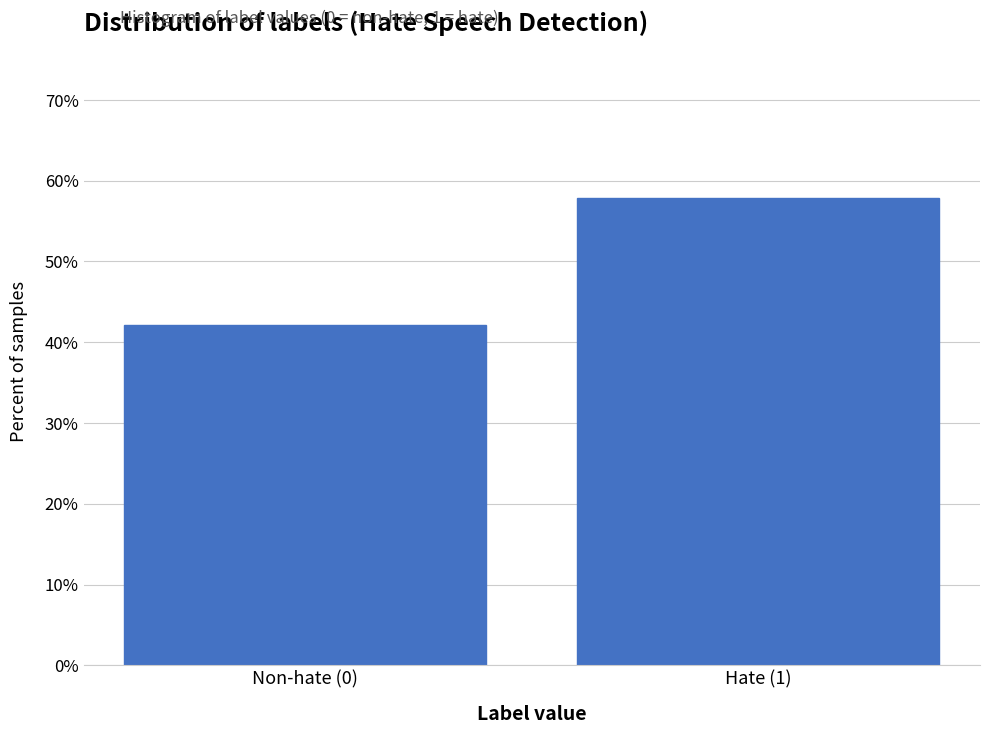

Reading right to left, transcribe all the data shown in this chart.

57.8	42.2